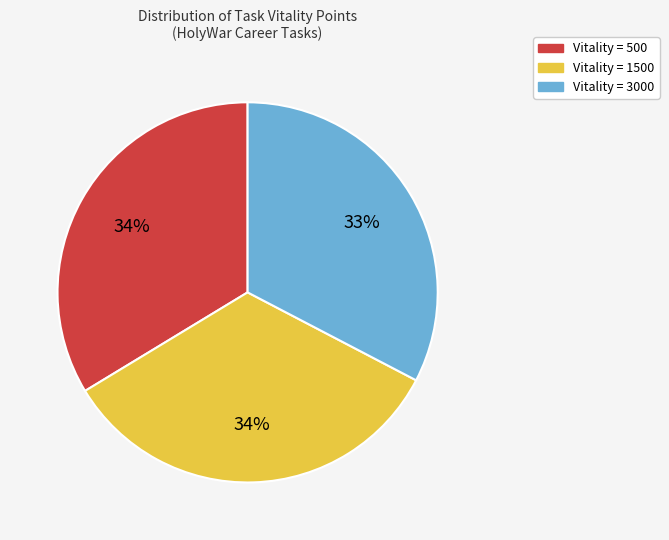

How many segments does this pie chart have?

3